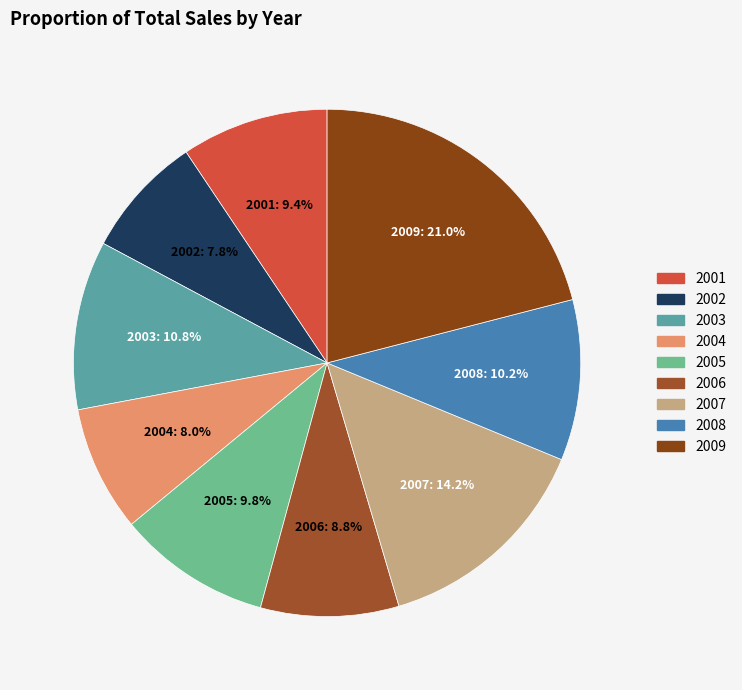

Which category has the biggest portion of the pie?

2009